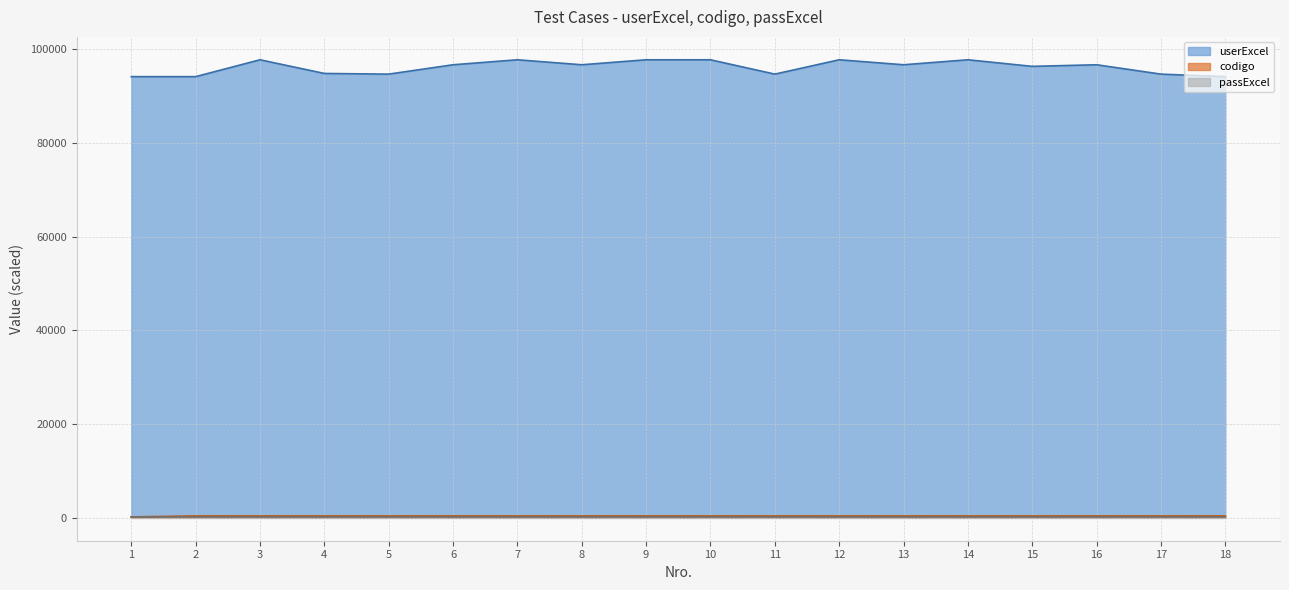

What is the difference between the maximum and minimum values in the userExcel series?

3593.8